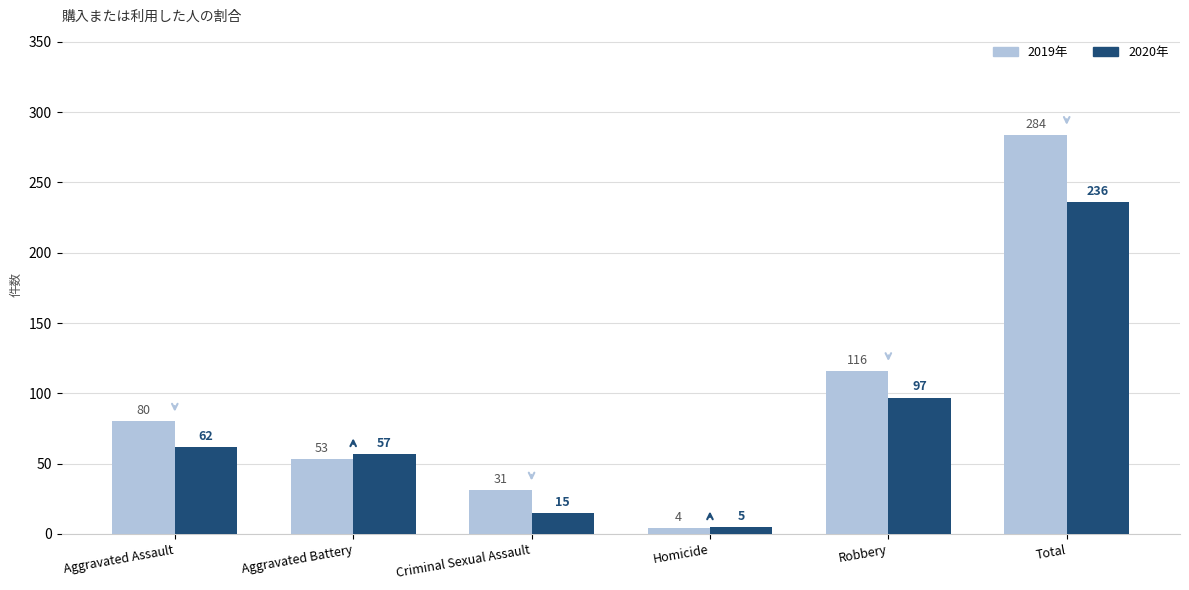

Rank the series by their maximum value, from highest to lowest.

2019年, 2020年